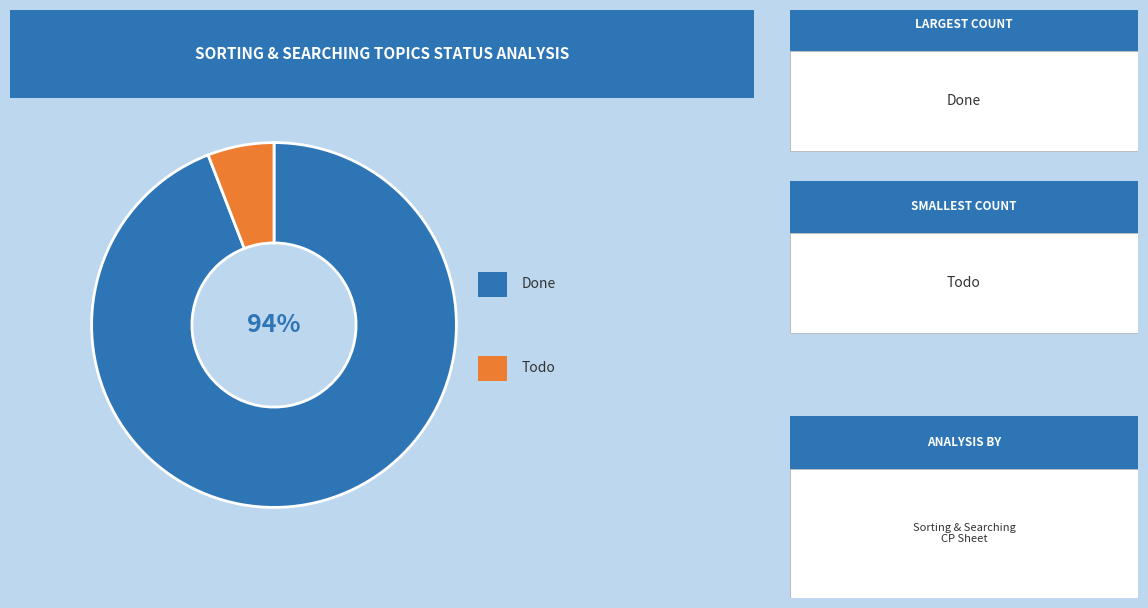

Is there a majority slice in this chart?

Yes